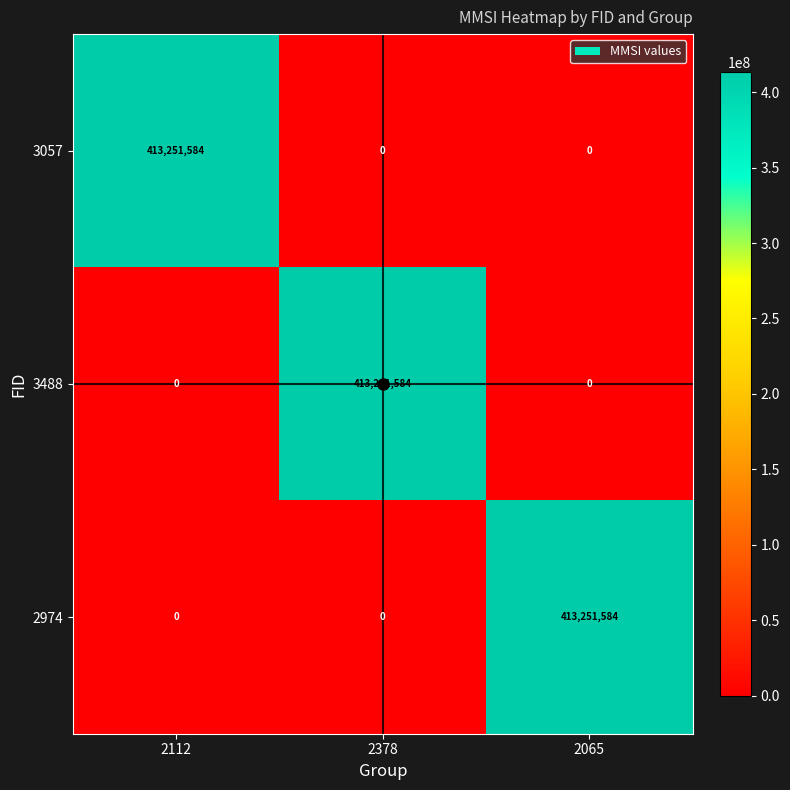

How many categories are shown in the chart?

3